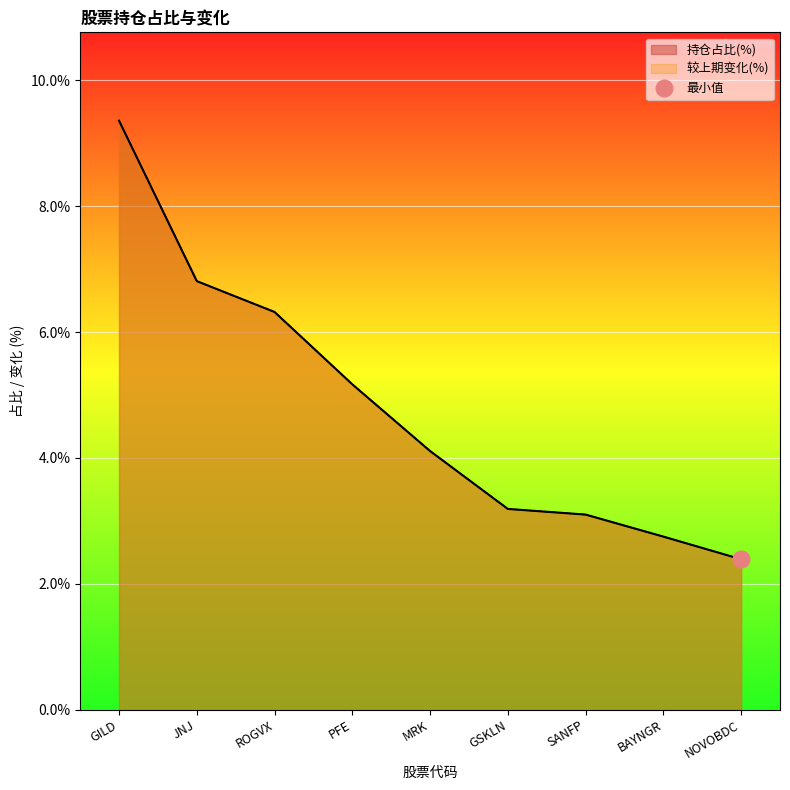

How many values in the 较上期变化(%) series exceed 4?

5